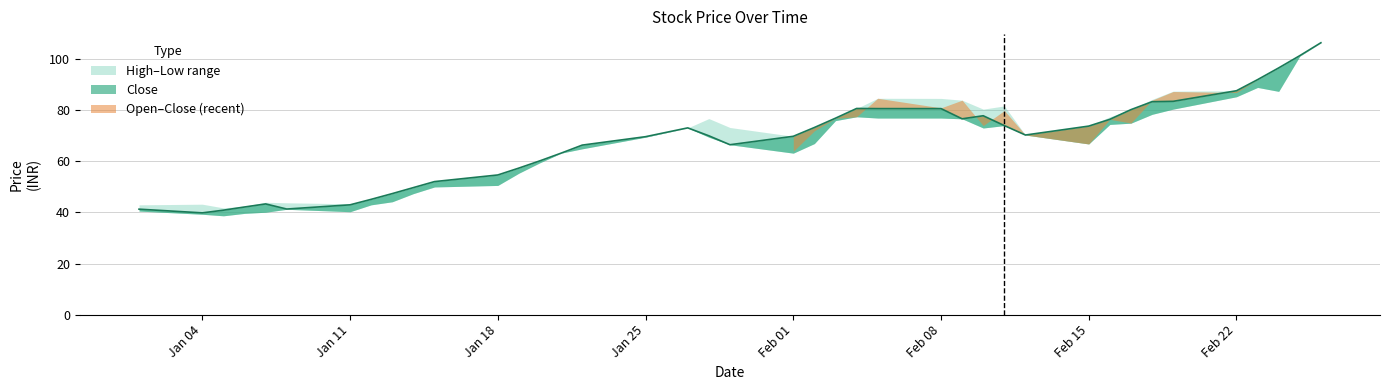

How many interior local valleys does the open series have?

8